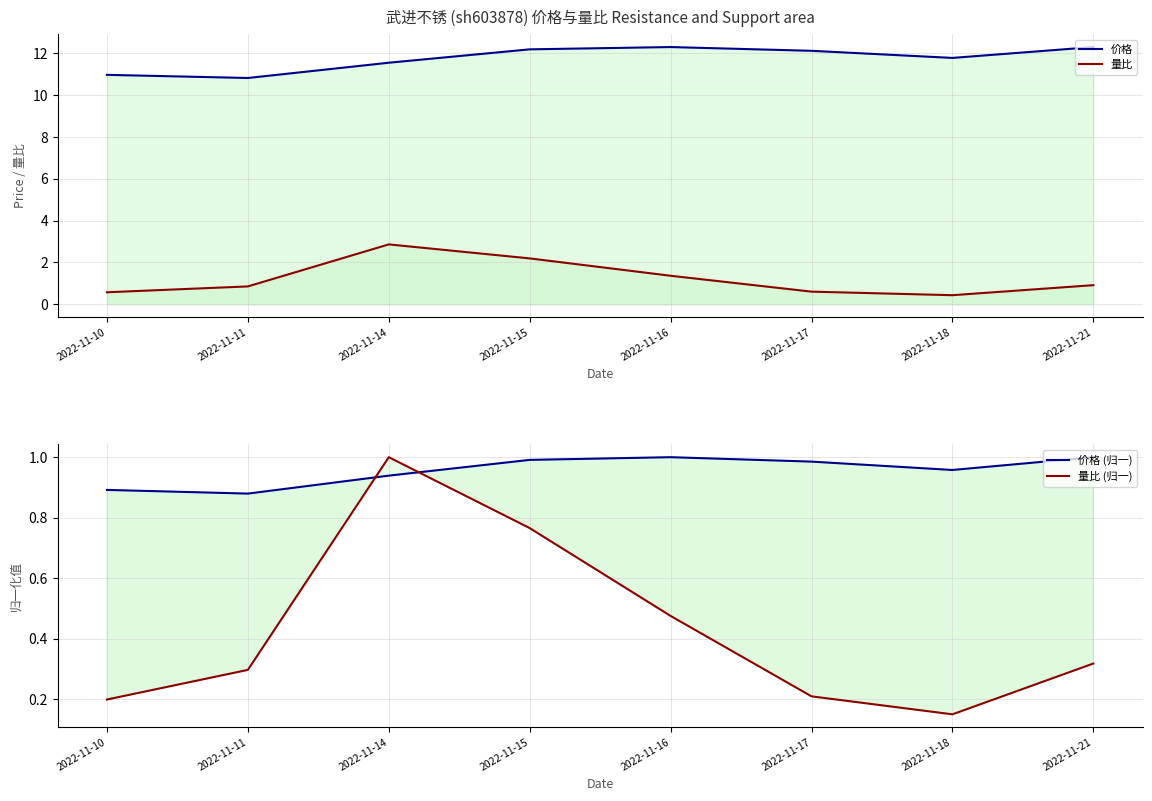

The value of 量比 (归一) at 2022-11-11 is 0.4. True or false?

False